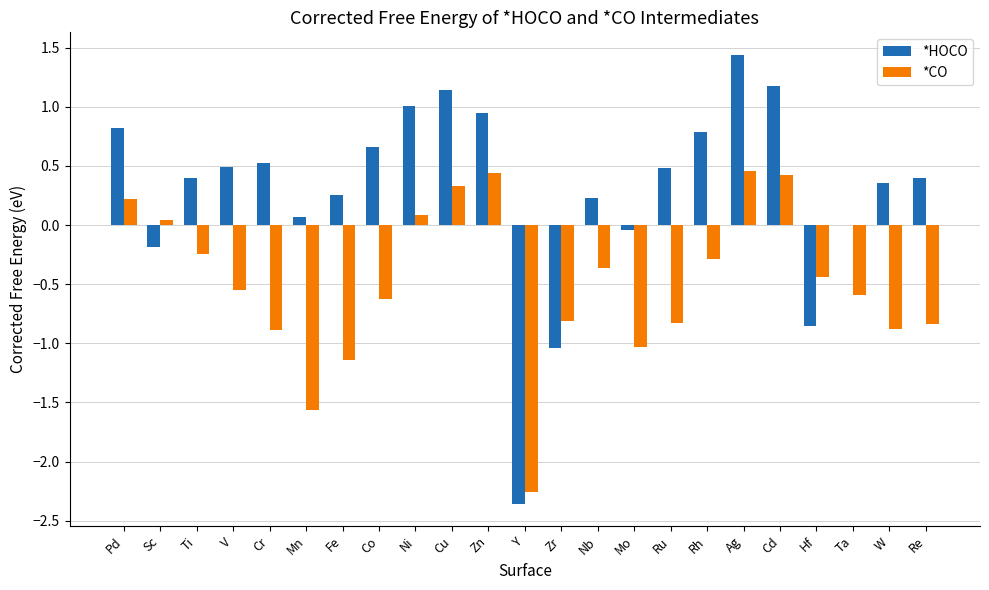

What is the total value across all series at Ti?

0.2